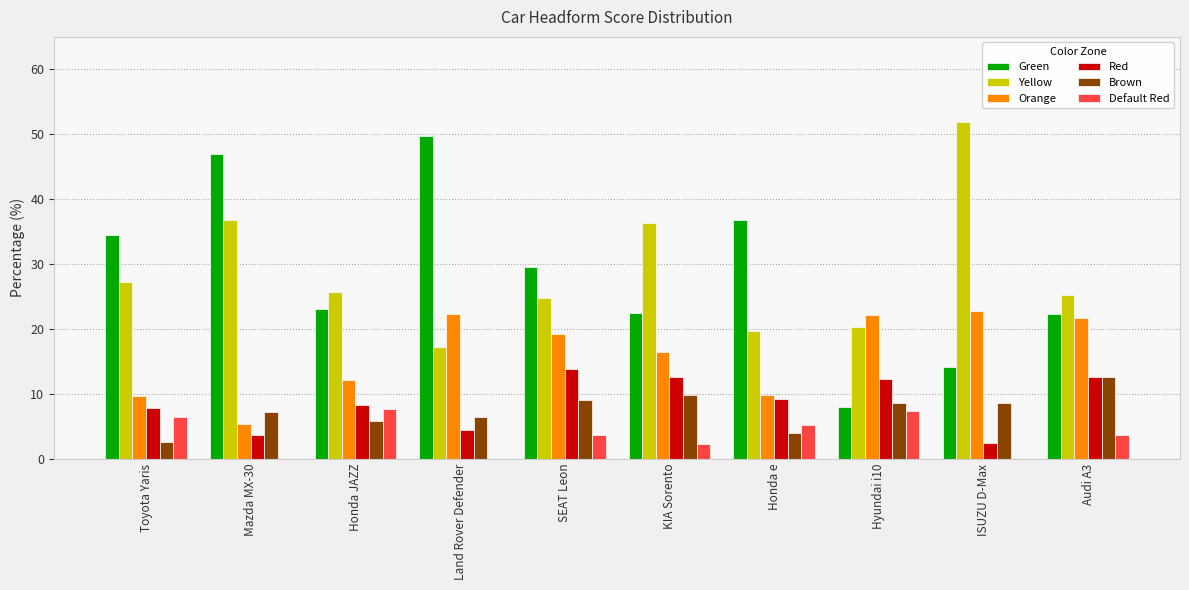

What is the total value across all series at Toyota Yaris?

88.3